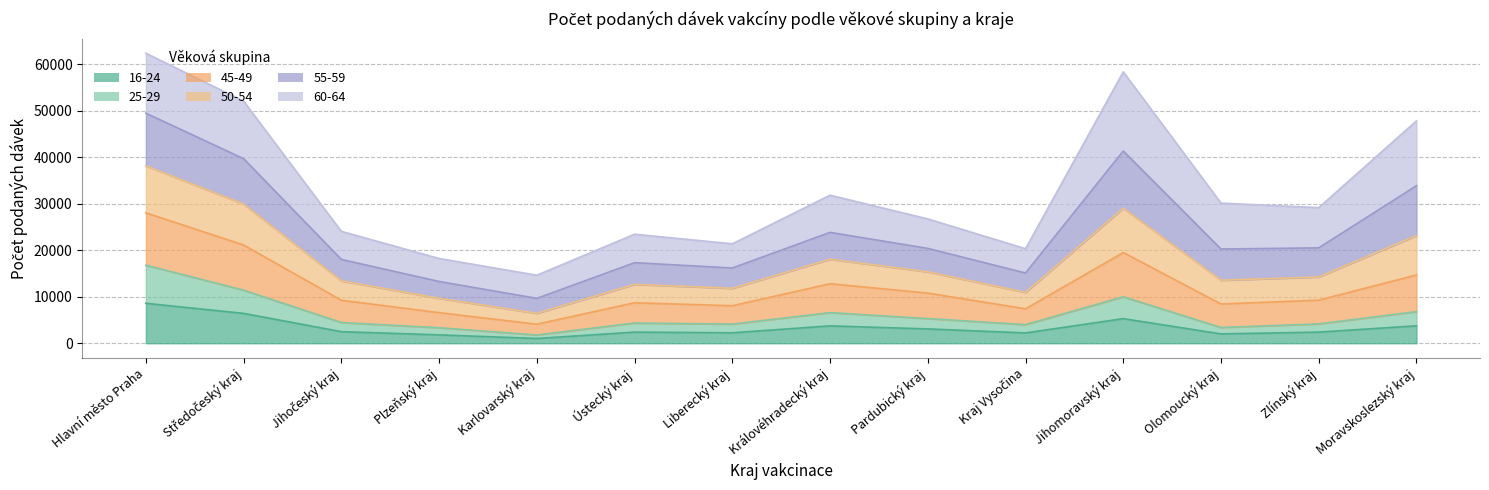

In 50-54, how many points are lower than both neighbors (excluding endpoints)?

4